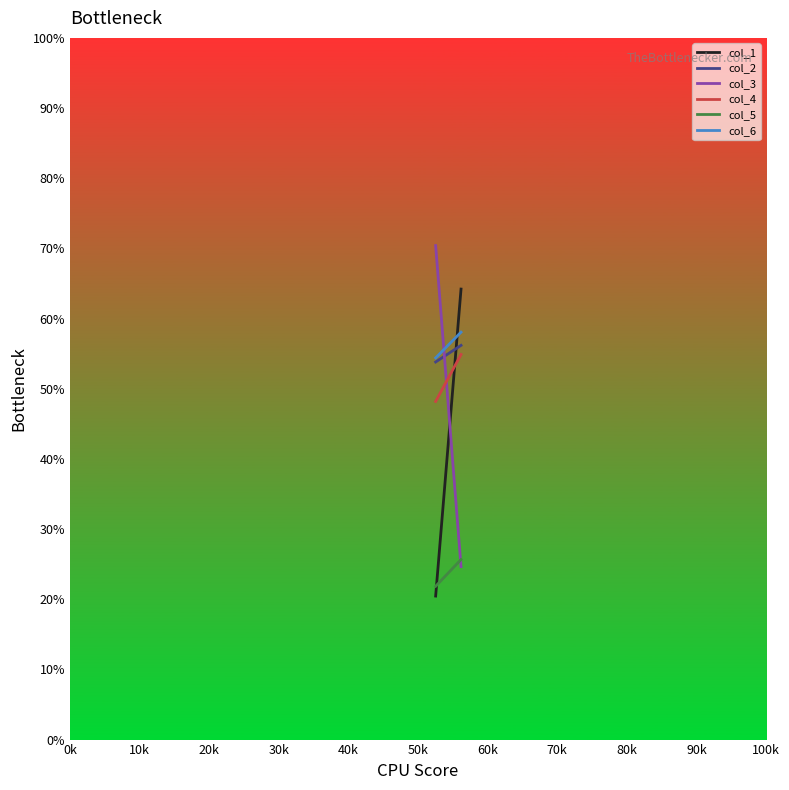

What is the sum of all col_3 values?

95.0